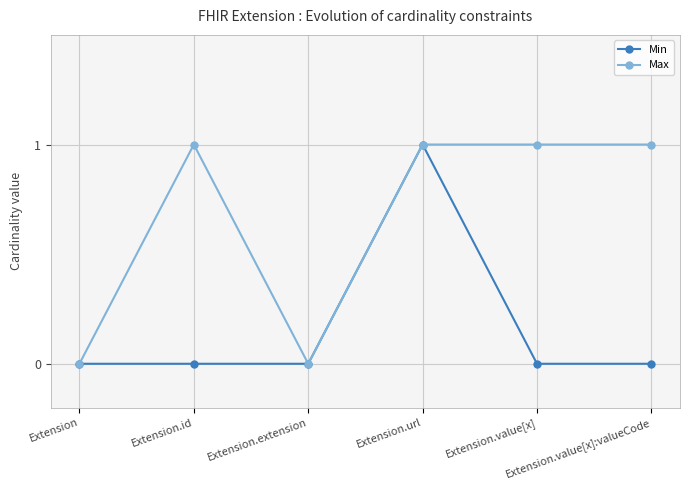

How many lines are shown in the chart?

2